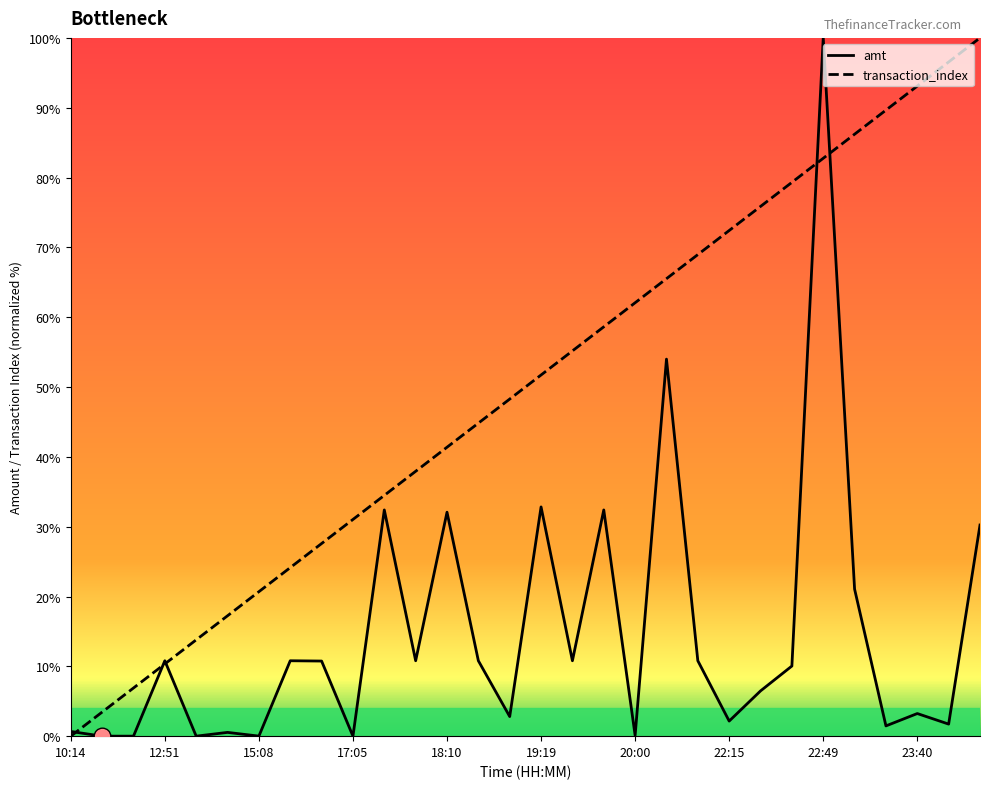

What is the label of the 6th point from the right?

22:49